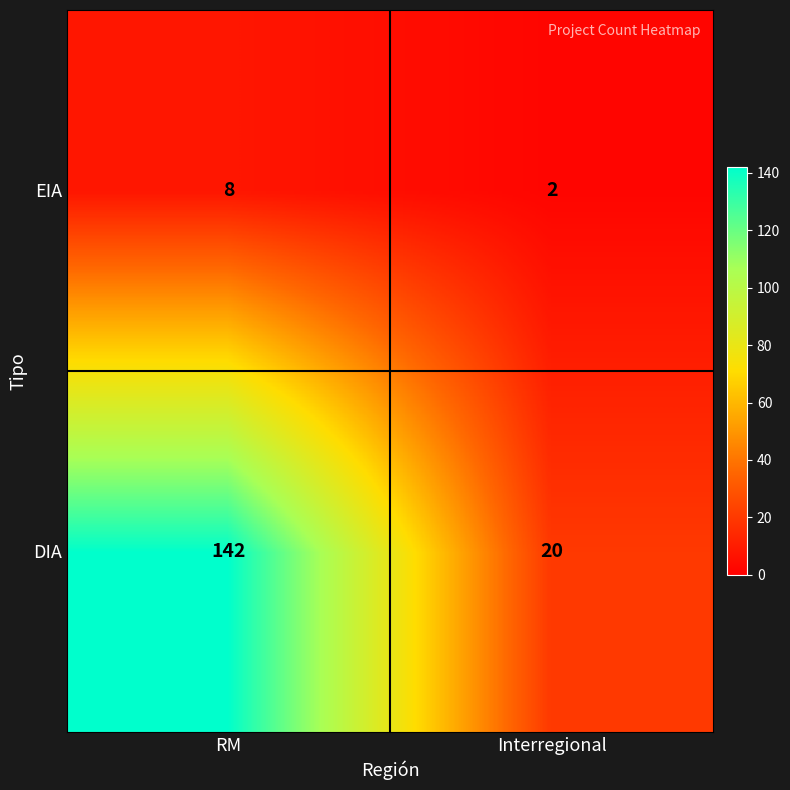

What is the approximate value of DIA at Interregional?

20